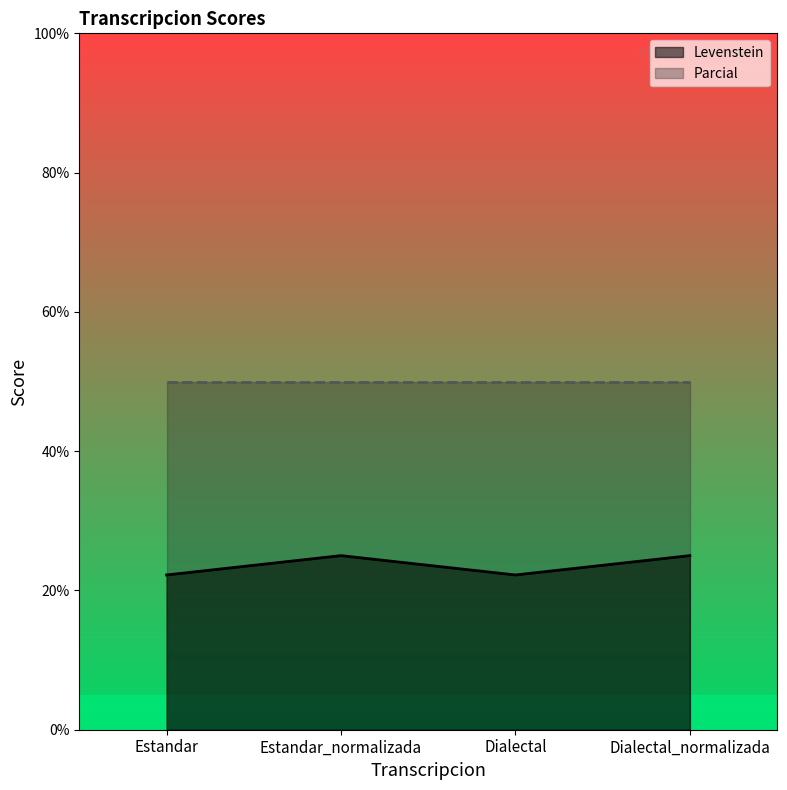

What is the maximum value shown in the chart?

50.0